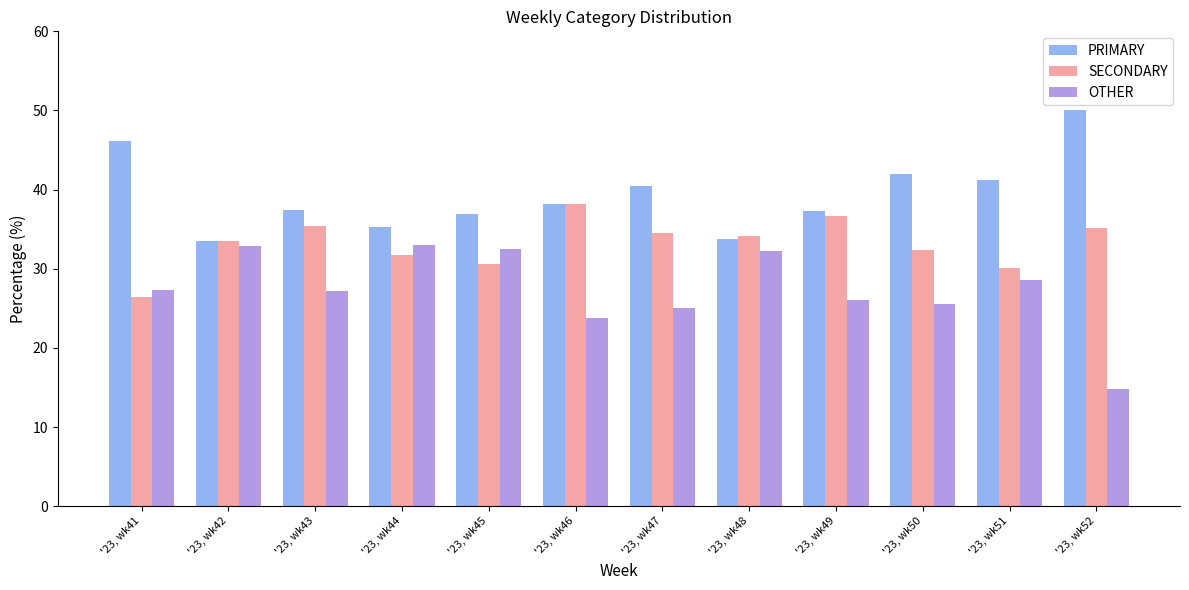

What is the difference between the maximum and second lowest values in the SECONDARY series?

8.0